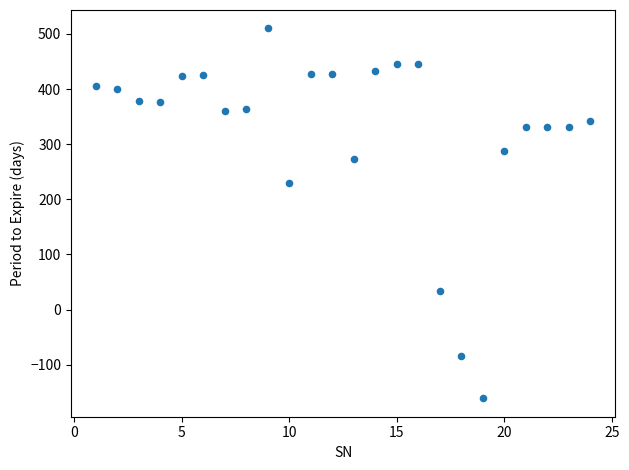

What is the range of Y values (max minus min)?

671